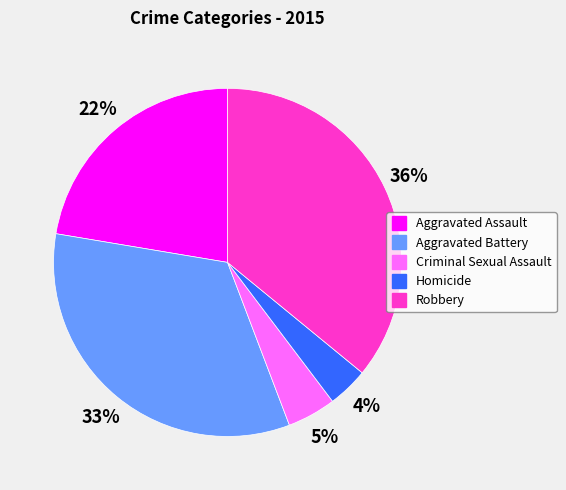

Combined, do Robbery and Criminal Sexual Assault account for over 50%?

No